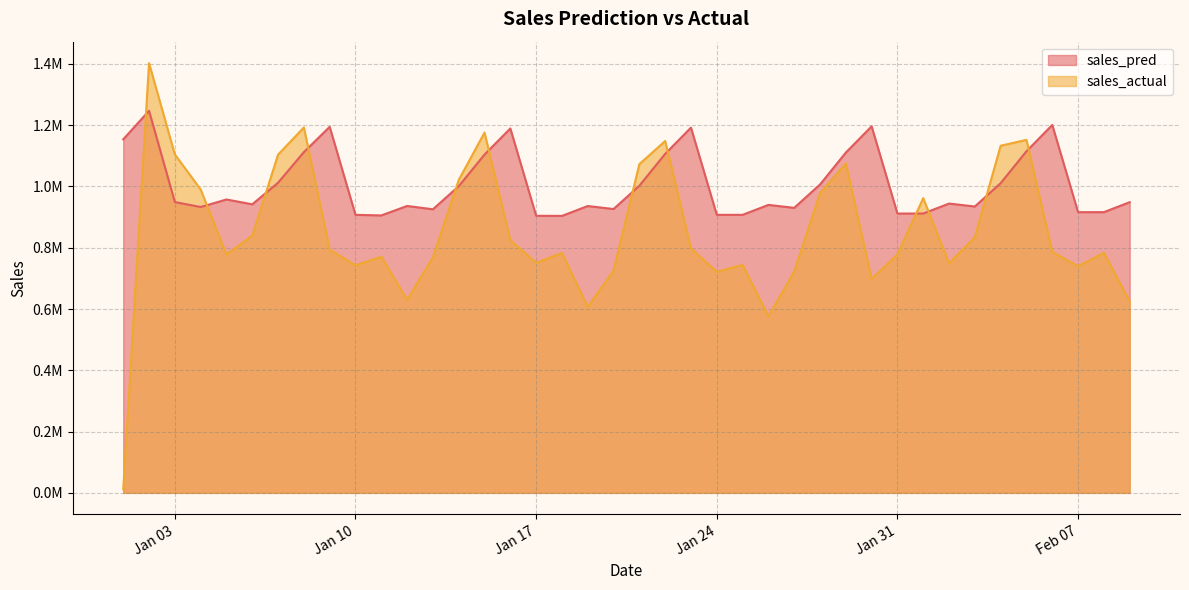

At how many categories does at least one series exceed 875400?

40